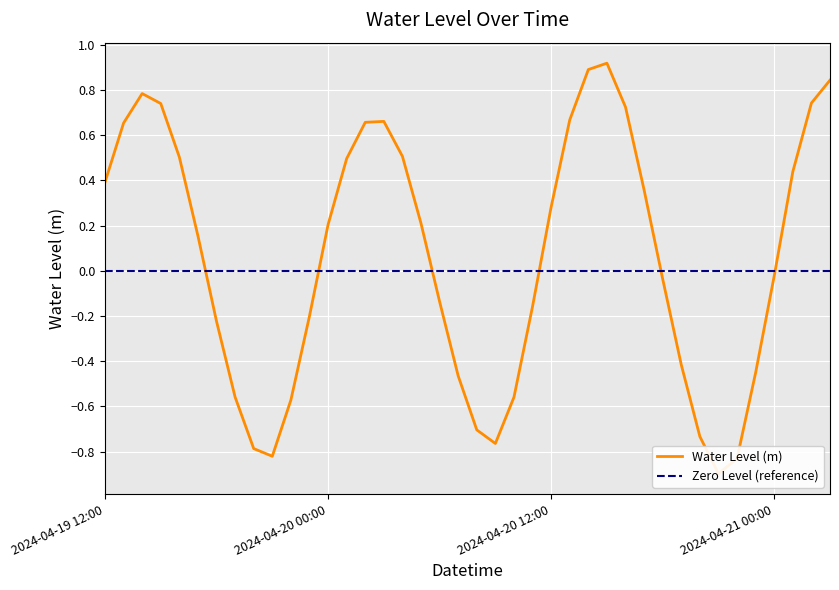

What is the spread (max minus min) of values at 4?

0.5